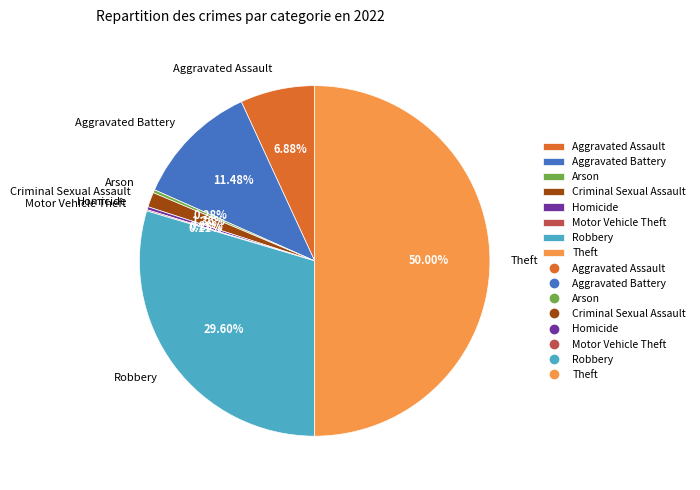

Do Arson and Criminal Sexual Assault together represent more than half of the pie?

No